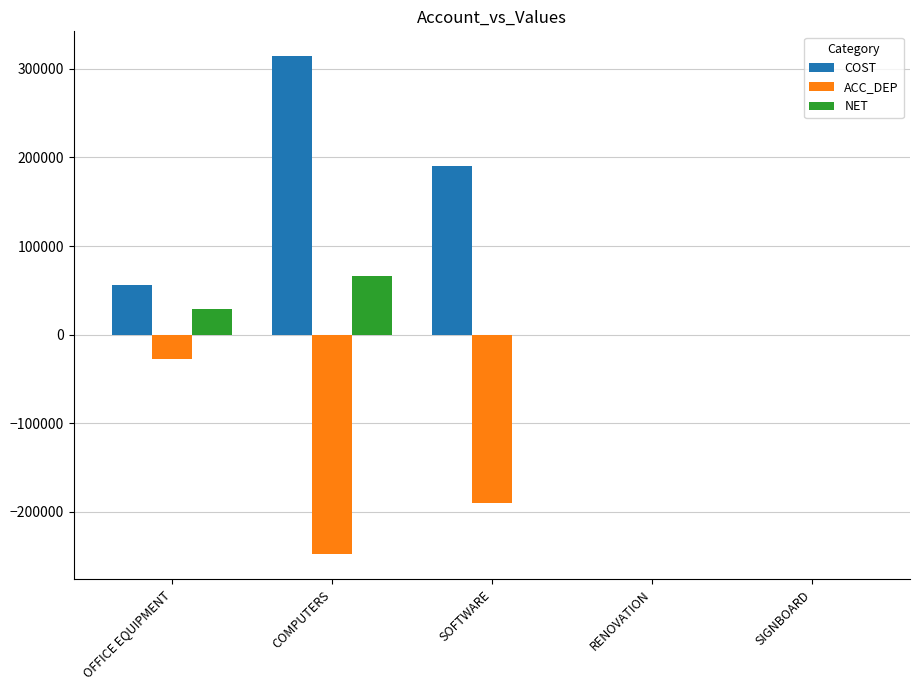

Count the number of categories in the chart.

5